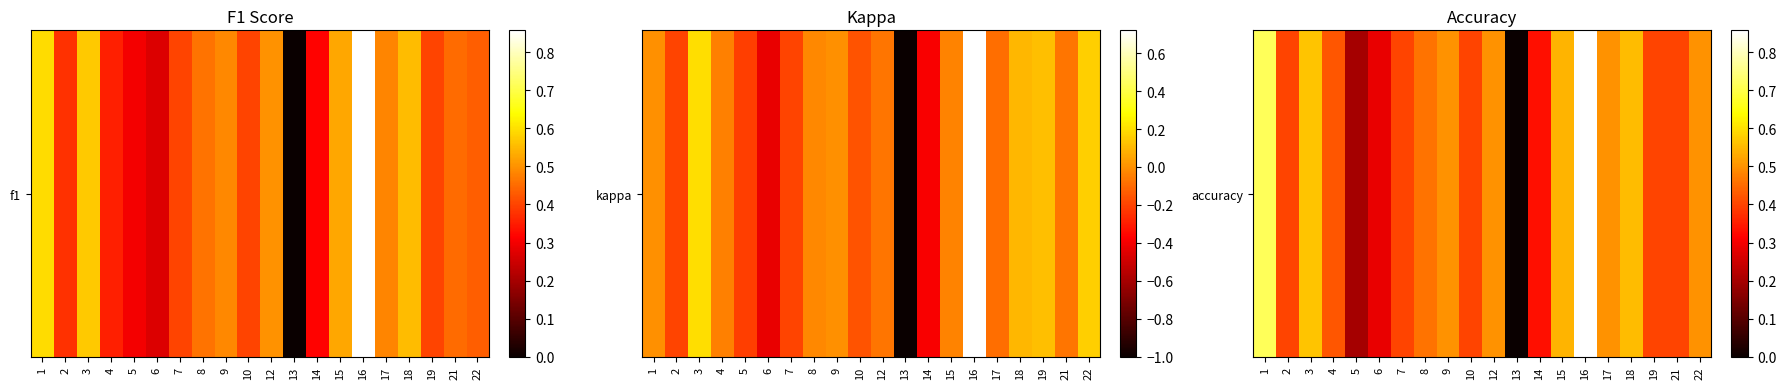

What is the approximate value at 19?

0.4